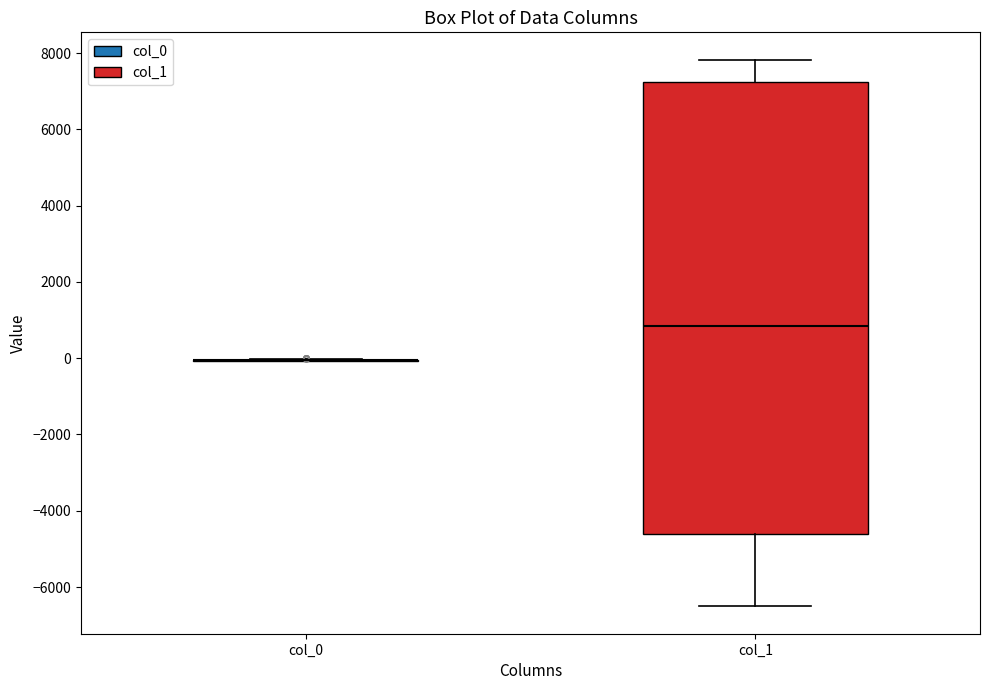

Comparing the boxes themselves (not the whiskers), which one is the tallest?

col_1